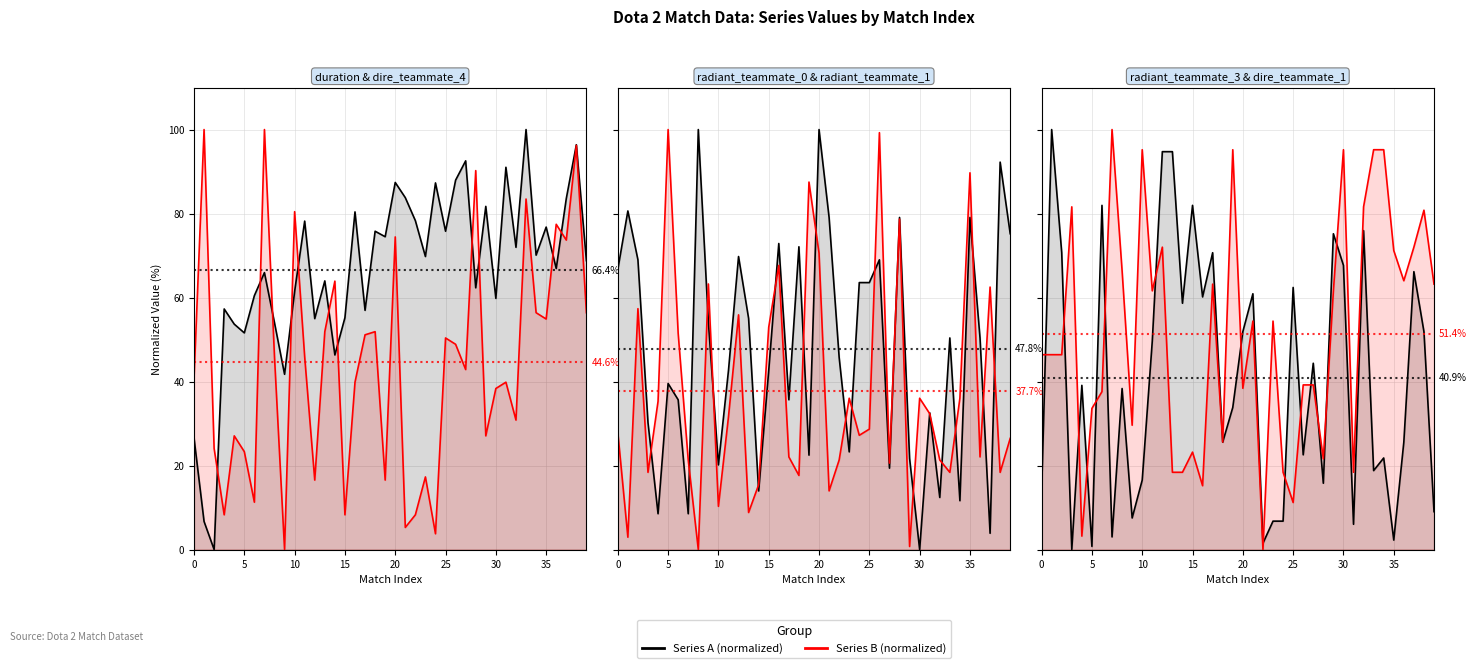

What is the sum of all dire_teammate_4 values?

1782.7